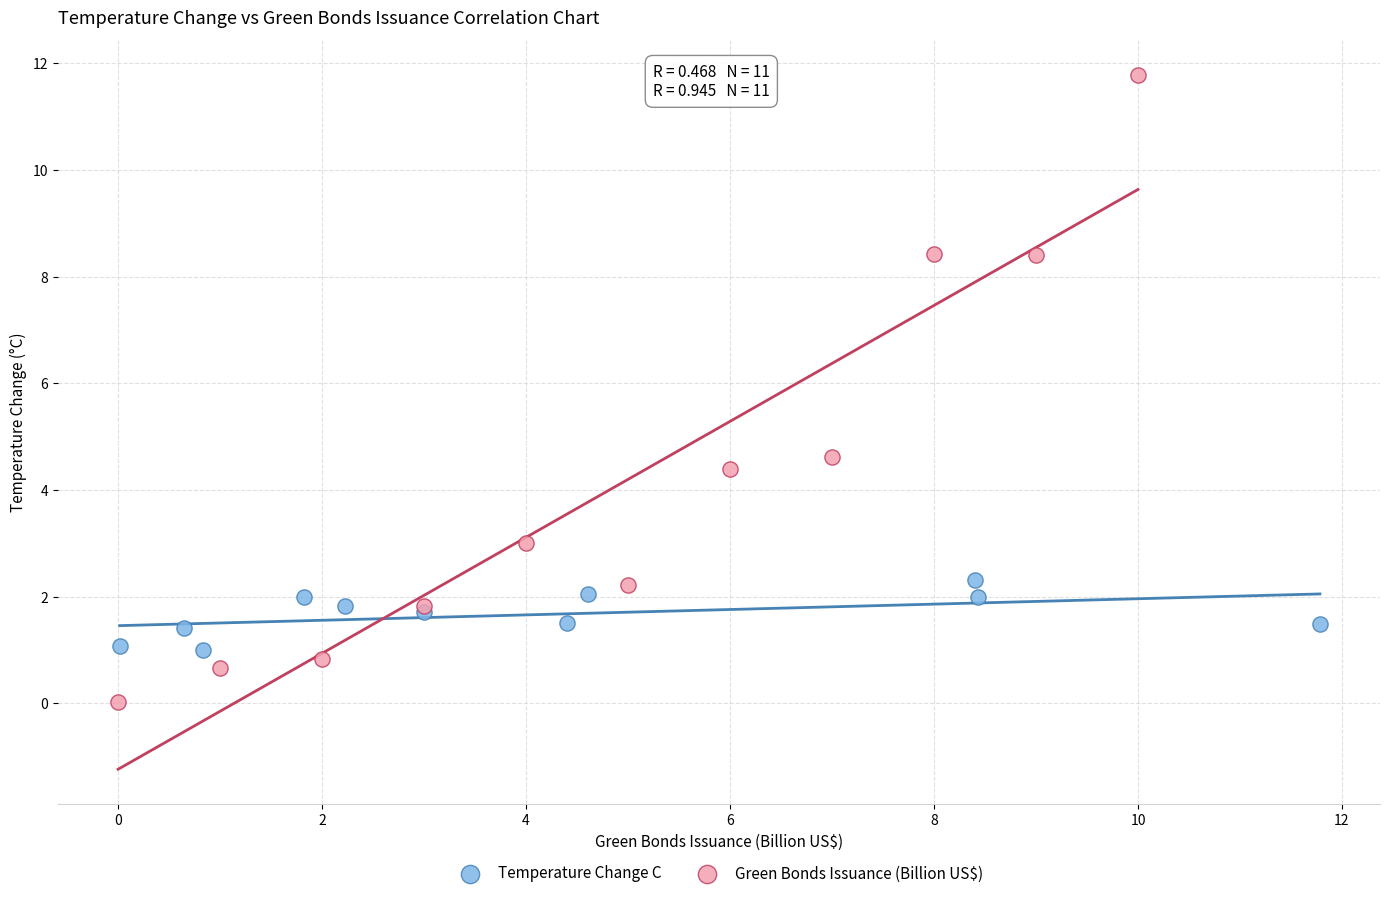

Which series reaches the maximum Y coordinate?

Green Bonds Issuance (Billion US$)